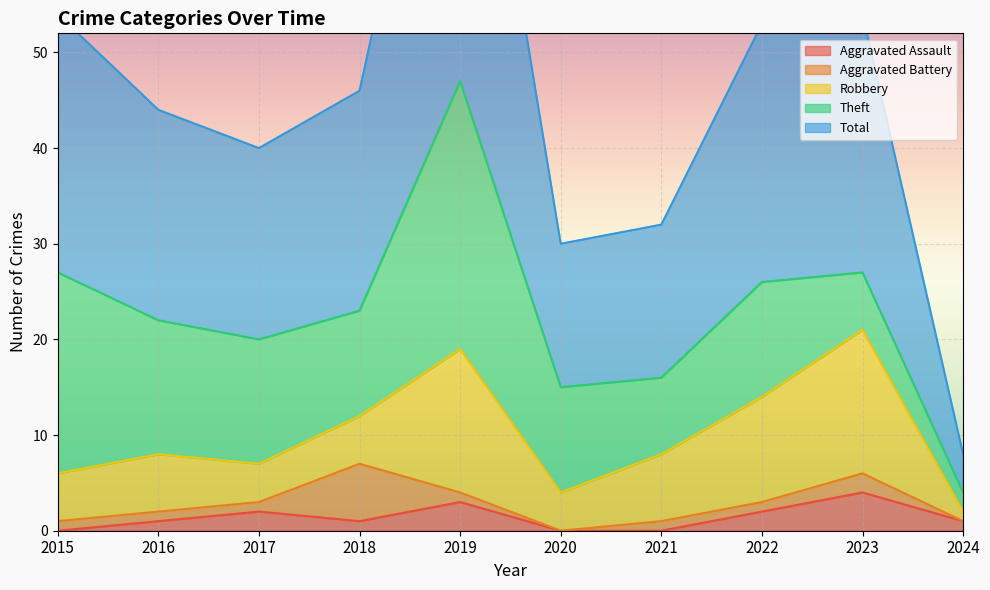

Which series has the largest range (max minus min)?

Total